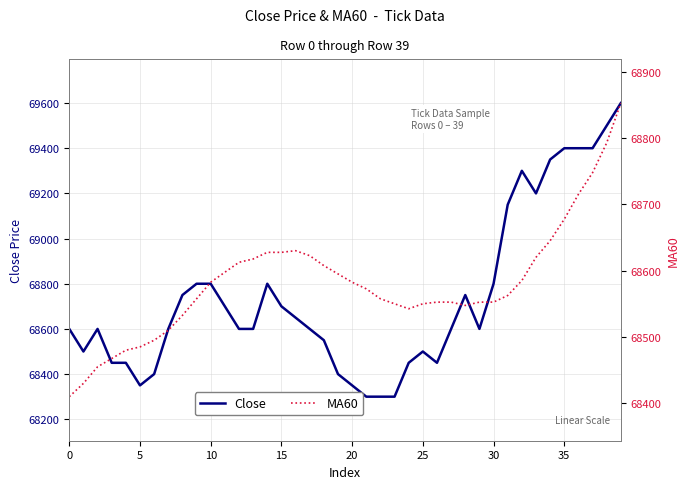

What is the maximum value for Close?

69600